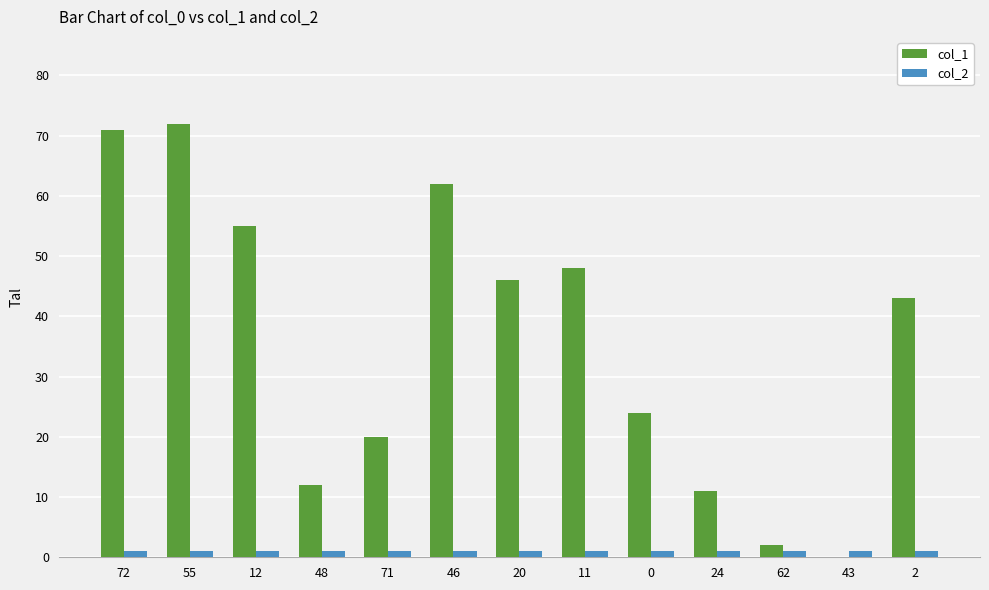

True or false: col_1 has a value of 2 at 62.

True